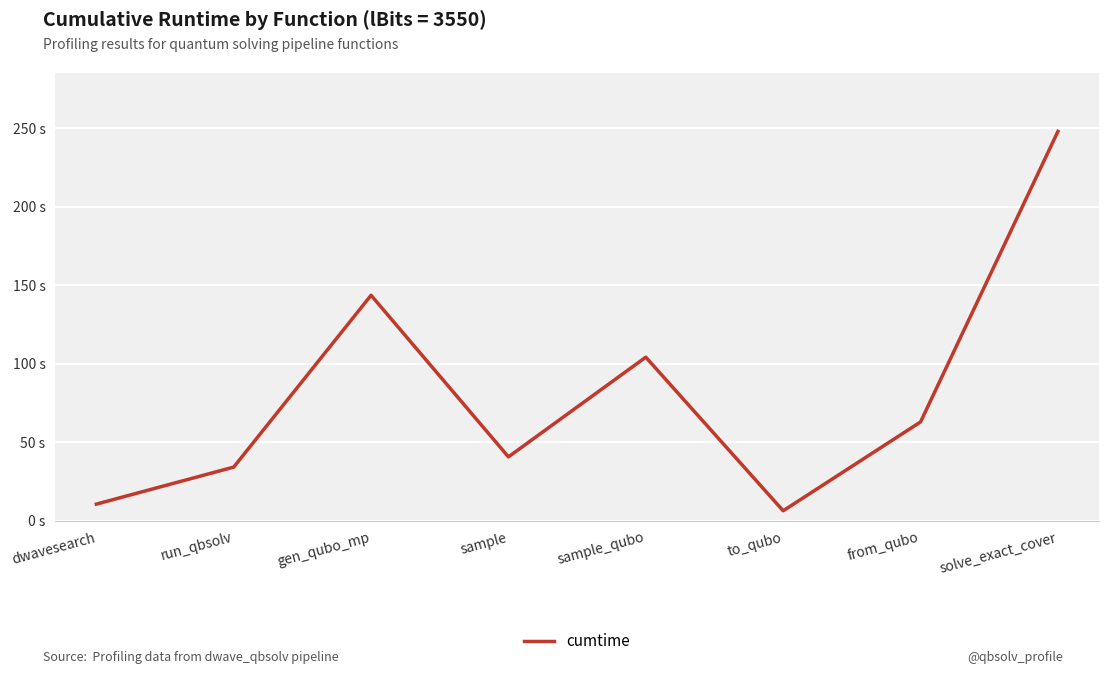

What is the change in value from sample to from_qubo?

+22.2